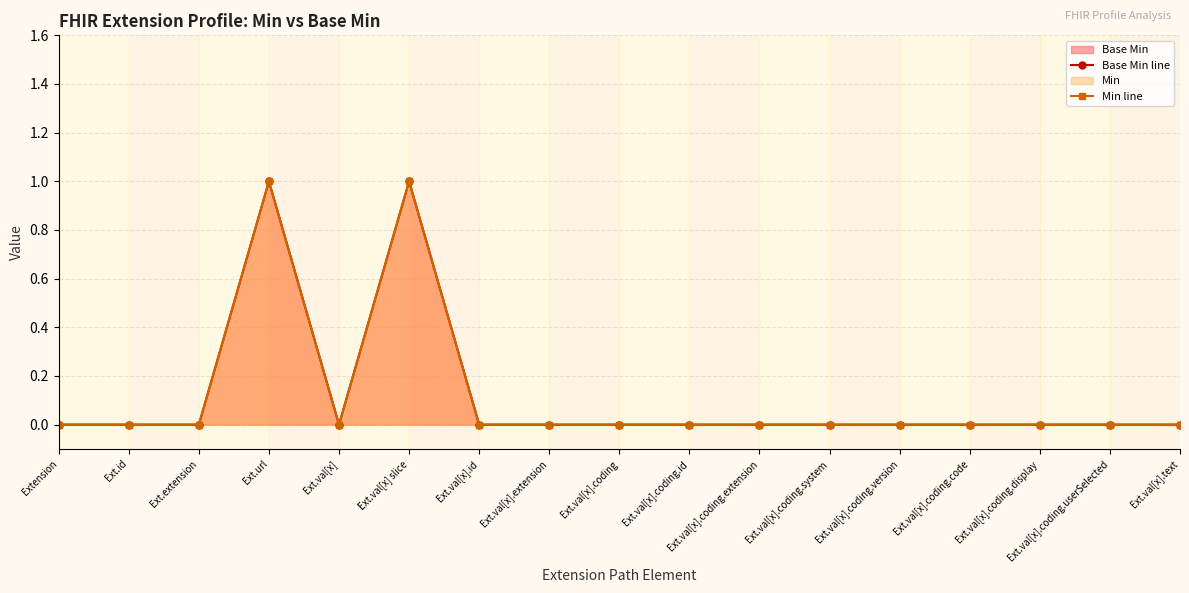

True or false: Min line and Base Min line intersect in this chart.

False